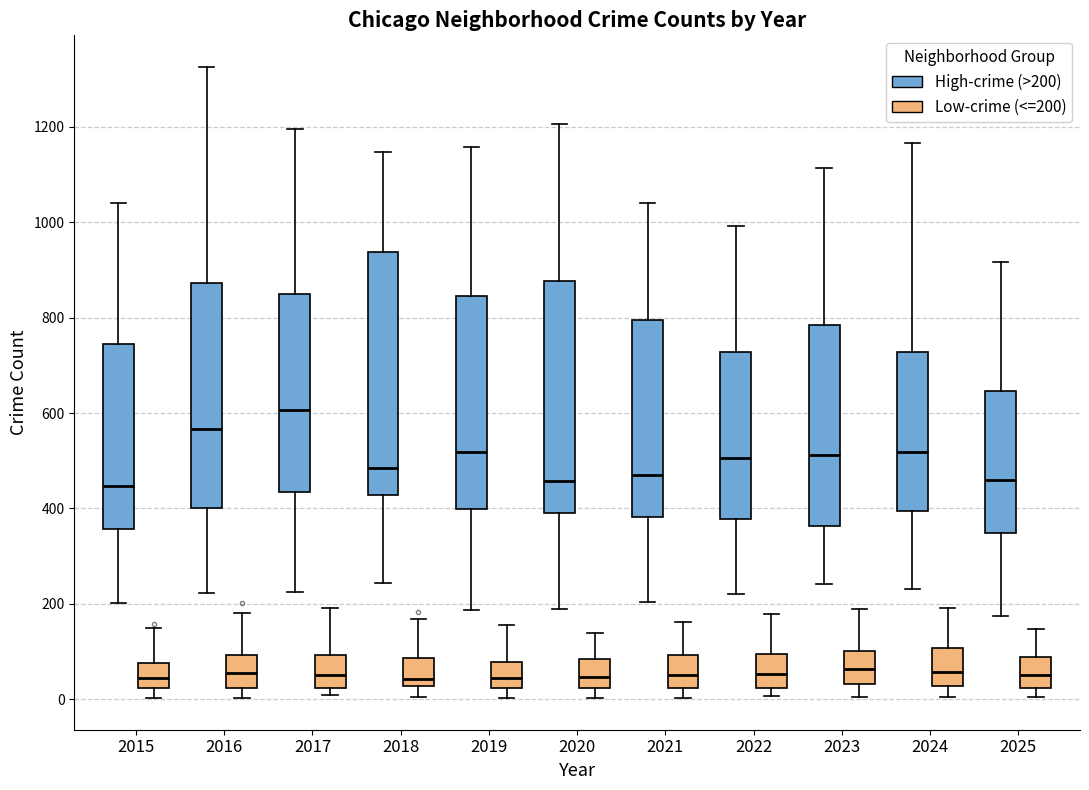

Reading left to right, transcribe this box plot: for each box, give where its median line is, the range the box spans, and where its two whiskers end, as read against the y-axis. The values are not printed on the chart, so give them approximately, as read against the axis.

2015 (High-crime (>200)): median 440, box 360 to 740, whiskers 200 to 1040
2015 (Low-crime (<=200)): median 40, box 20 to 80, whiskers 0 to 140
2016 (High-crime (>200)): median 560, box 400 to 880, whiskers 220 to 1320
2016 (Low-crime (<=200)): median 60, box 20 to 100, whiskers 0 to 180
2017 (High-crime (>200)): median 600, box 440 to 860, whiskers 220 to 1200
2017 (Low-crime (<=200)): median 60, box 20 to 100, whiskers 0 to 200
2018 (High-crime (>200)): median 480, box 420 to 940, whiskers 240 to 1140
2018 (Low-crime (<=200)): median 40, box 20 to 80, whiskers 0 to 160
2019 (High-crime (>200)): median 520, box 400 to 840, whiskers 180 to 1160
2019 (Low-crime (<=200)): median 40, box 20 to 80, whiskers 0 to 160
2020 (High-crime (>200)): median 460, box 400 to 880, whiskers 180 to 1200
2020 (Low-crime (<=200)): median 40, box 20 to 80, whiskers 0 to 140
2021 (High-crime (>200)): median 480, box 380 to 800, whiskers 200 to 1040
2021 (Low-crime (<=200)): median 60, box 20 to 100, whiskers 0 to 160
2022 (High-crime (>200)): median 500, box 380 to 720, whiskers 220 to 1000
2022 (Low-crime (<=200)): median 60, box 20 to 100, whiskers 0 to 180
2023 (High-crime (>200)): median 520, box 360 to 780, whiskers 240 to 1120
2023 (Low-crime (<=200)): median 60, box 40 to 100, whiskers 0 to 200
2024 (High-crime (>200)): median 520, box 400 to 720, whiskers 240 to 1160
2024 (Low-crime (<=200)): median 60, box 20 to 100, whiskers 0 to 200
2025 (High-crime (>200)): median 460, box 340 to 640, whiskers 180 to 920
2025 (Low-crime (<=200)): median 60, box 20 to 80, whiskers 0 to 140